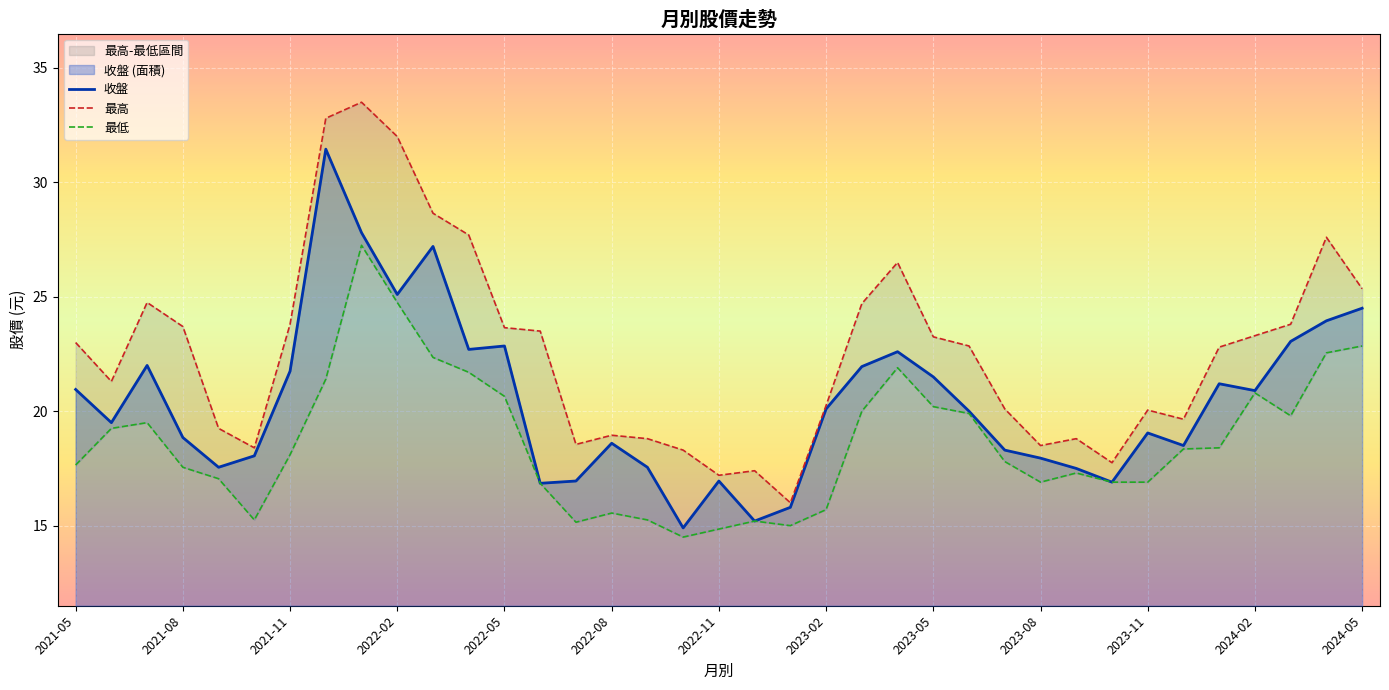

The value of 收盤 at 2021-11 is 21.8. True or false?

True